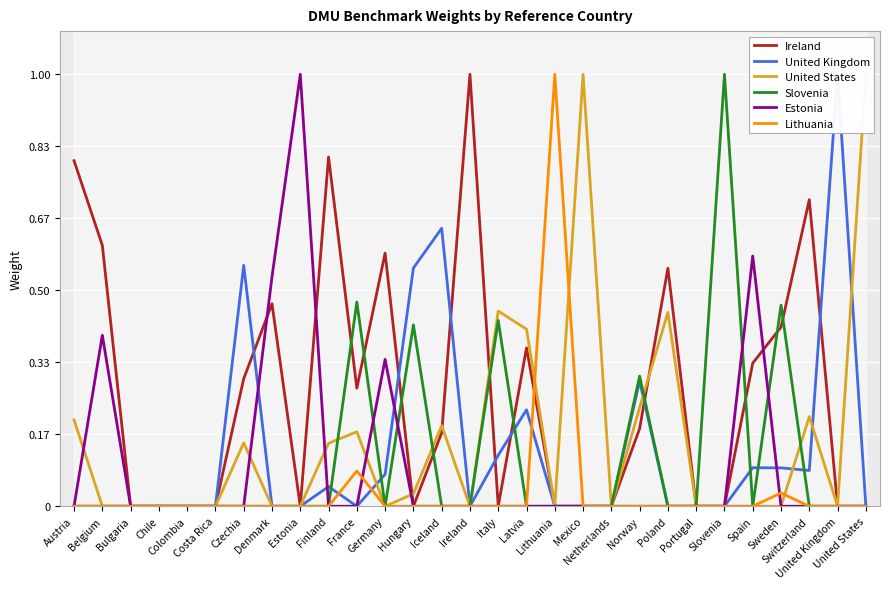

Reading left to right, transcribe all the data shown in this chart.

Ireland: 0.8	0.6	0.0	0.0	0.0	0.0	0.3	0.5	0.0	0.8	0.3	0.6	0.0	0.2	1.0	0.0	0.4	0.0	0.0	0.0	0.2	0.6	0.0	0.0	0.3	0.4	0.7	0.0	0.0
United Kingdom: 0.0	0.0	0.0	0.0	0.0	0.0	0.6	0.0	0.0	0.0	0.0	0.1	0.6	0.6	0.0	0.1	0.2	0.0	0.0	0.0	0.3	0.0	0.0	0.0	0.1	0.1	0.1	1.0	0.0
United States: 0.2	0.0	0.0	0.0	0.0	0.0	0.1	0.0	0.0	0.1	0.2	0.0	0.0	0.2	0.0	0.5	0.4	0.0	1.0	0.0	0.2	0.4	0.0	0.0	0.0	0.0	0.2	0.0	1.0
Slovenia: 0.0	0.0	0.0	0.0	0.0	0.0	0.0	0.0	0.0	0.0	0.5	0.0	0.4	0.0	0.0	0.4	0.0	0.0	0.0	0.0	0.3	0.0	0.0	1.0	0.0	0.5	0.0	0.0	0.0
Estonia: 0.0	0.4	0.0	0.0	0.0	0.0	0.0	0.5	1.0	0.0	0.0	0.3	0.0	0.0	0.0	0.0	0.0	0.0	0.0	0.0	0.0	0.0	0.0	0.0	0.6	0.0	0.0	0.0	0.0
Lithuania: 0.0	0.0	0.0	0.0	0.0	0.0	0.0	0.0	0.0	0.0	0.1	0.0	0.0	0.0	0.0	0.0	0.0	1.0	0.0	0.0	0.0	0.0	0.0	0.0	0.0	0.0	0.0	0.0	0.0